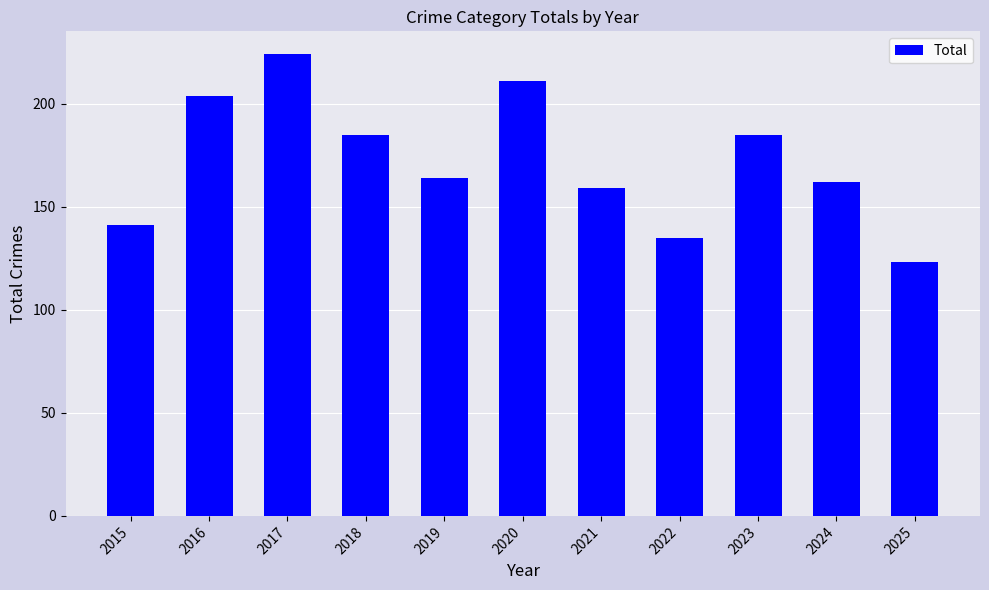

What is the ratio of the value at 2018 to the value at 2017?

0.8